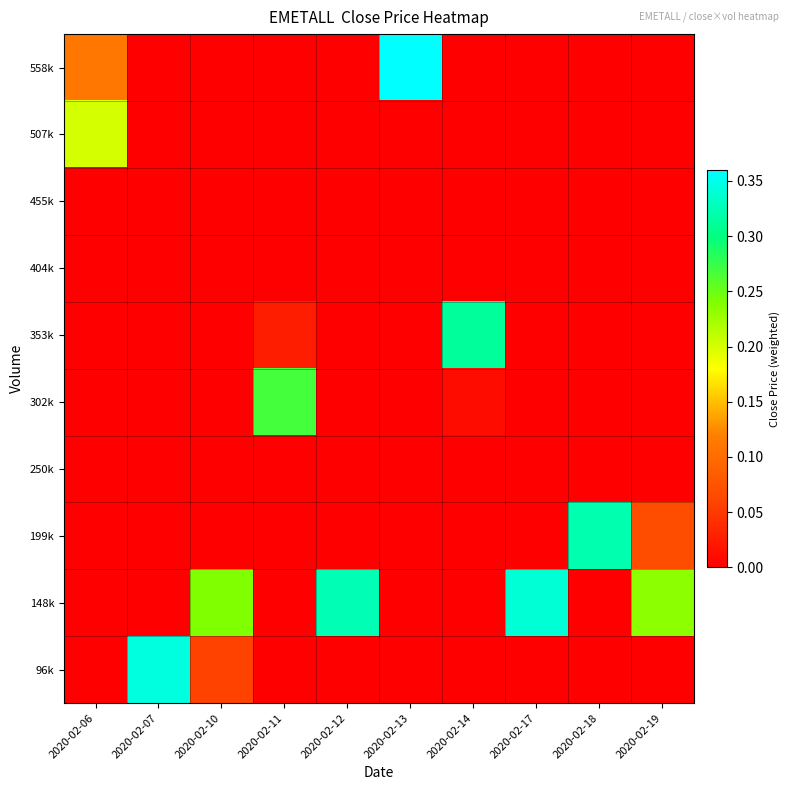

Reading right to left, extract all data points from this chart.

96k: 2020-02-19=0.0	2020-02-18=0.0	2020-02-17=0.0	2020-02-14=0.0	2020-02-13=0.0	2020-02-12=0.0	2020-02-11=0.0	2020-02-10=0.1	2020-02-07=0.3	2020-02-06=0.0
148k: 2020-02-19=0.2	2020-02-18=0.0	2020-02-17=0.3	2020-02-14=0.0	2020-02-13=0.0	2020-02-12=0.3	2020-02-11=0.0	2020-02-10=0.2	2020-02-07=0.0	2020-02-06=0.0
199k: 2020-02-19=0.1	2020-02-18=0.3	2020-02-17=0.0	2020-02-14=0.0	2020-02-13=0.0	2020-02-12=0.0	2020-02-11=0.0	2020-02-10=0.0	2020-02-07=0.0	2020-02-06=0.0
250k: 2020-02-19=0.0	2020-02-18=0.0	2020-02-17=0.0	2020-02-14=0.0	2020-02-13=0.0	2020-02-12=0.0	2020-02-11=0.0	2020-02-10=0.0	2020-02-07=0.0	2020-02-06=0.0
302k: 2020-02-19=0.0	2020-02-18=0.0	2020-02-17=0.0	2020-02-14=0.0	2020-02-13=0.0	2020-02-12=0.0	2020-02-11=0.3	2020-02-10=0.0	2020-02-07=0.0	2020-02-06=0.0
353k: 2020-02-19=0.0	2020-02-18=0.0	2020-02-17=0.0	2020-02-14=0.3	2020-02-13=0.0	2020-02-12=0.0	2020-02-11=0.0	2020-02-10=0.0	2020-02-07=0.0	2020-02-06=0.0
404k: 2020-02-19=0.0	2020-02-18=0.0	2020-02-17=0.0	2020-02-14=0.0	2020-02-13=0.0	2020-02-12=0.0	2020-02-11=0.0	2020-02-10=0.0	2020-02-07=0.0	2020-02-06=0.0
455k: 2020-02-19=0.0	2020-02-18=0.0	2020-02-17=0.0	2020-02-14=0.0	2020-02-13=0.0	2020-02-12=0.0	2020-02-11=0.0	2020-02-10=0.0	2020-02-07=0.0	2020-02-06=0.0
507k: 2020-02-19=0.0	2020-02-18=0.0	2020-02-17=0.0	2020-02-14=0.0	2020-02-13=0.0	2020-02-12=0.0	2020-02-11=0.0	2020-02-10=0.0	2020-02-07=0.0	2020-02-06=0.2
558k: 2020-02-19=0.0	2020-02-18=0.0	2020-02-17=0.0	2020-02-14=0.0	2020-02-13=0.4	2020-02-12=0.0	2020-02-11=0.0	2020-02-10=0.0	2020-02-07=0.0	2020-02-06=0.1